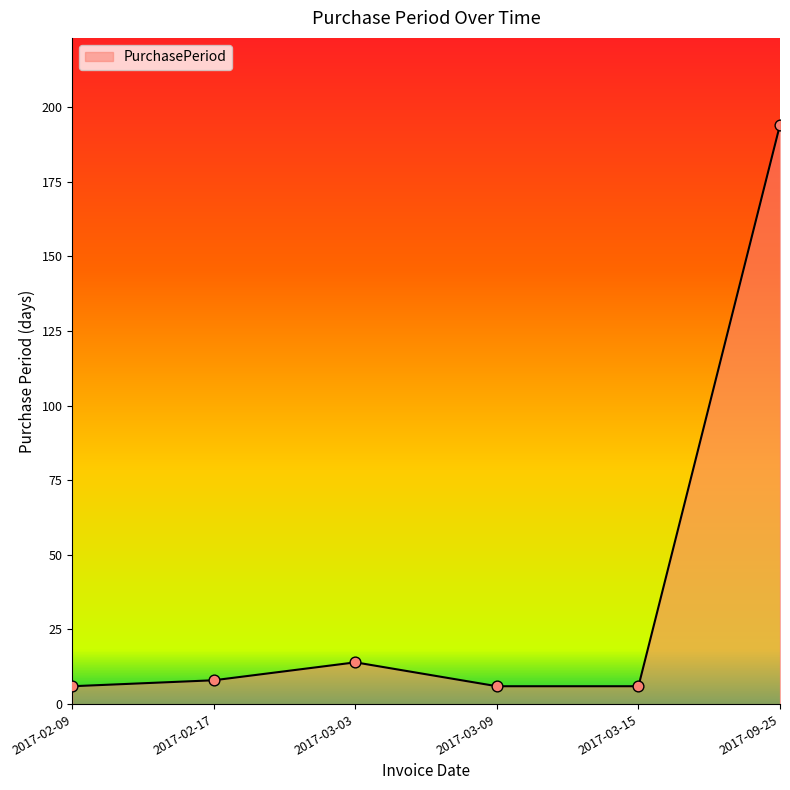

Approximately how many times larger is the value at 2017-02-09 compared to 2017-03-03?

0.4